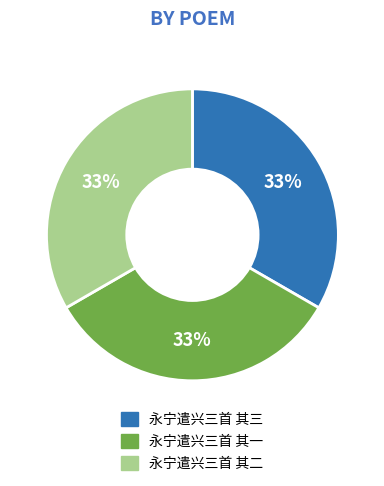

Combined, do 永宁遣兴三首 其二 and 永宁遣兴三首 其三 account for over 50%?

Yes